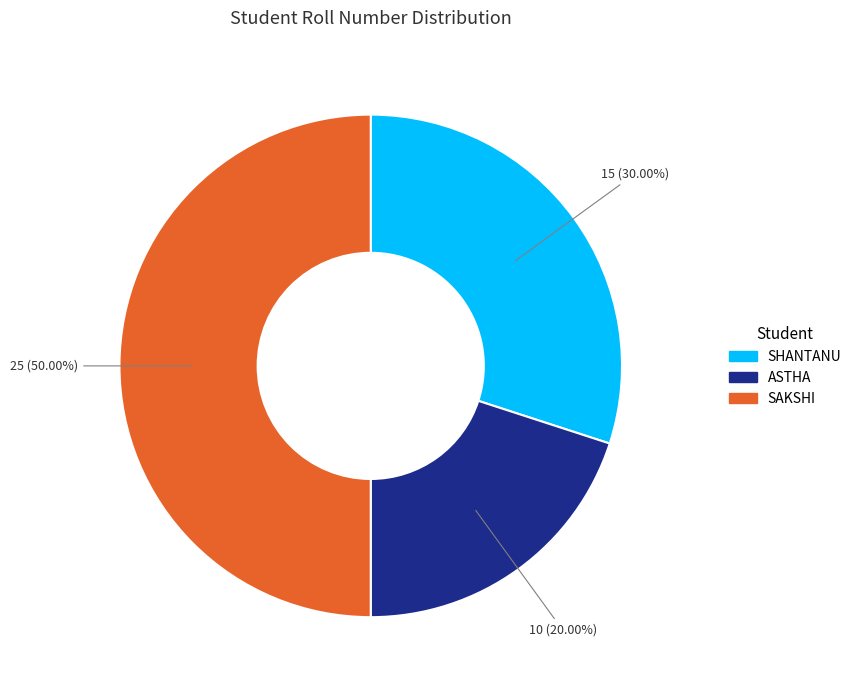

What is the smallest slice in the pie chart?

ASTHA